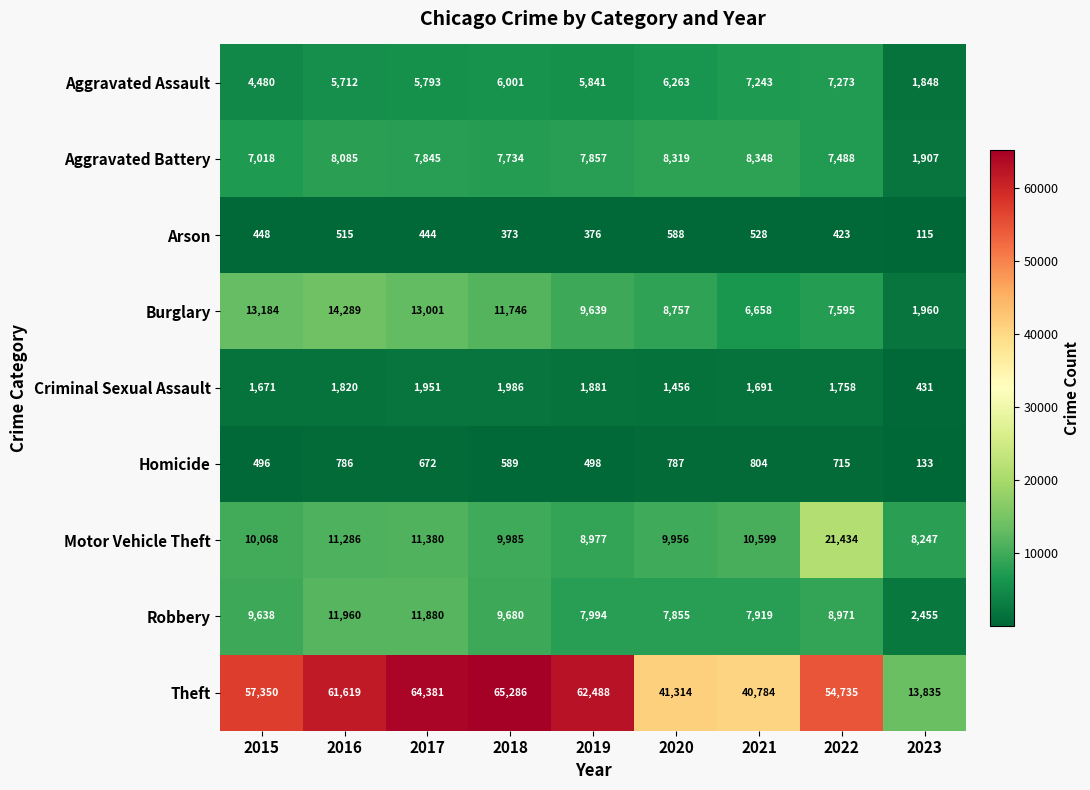

True or false: Aggravated Assault has a value of 707 at 2023.

False